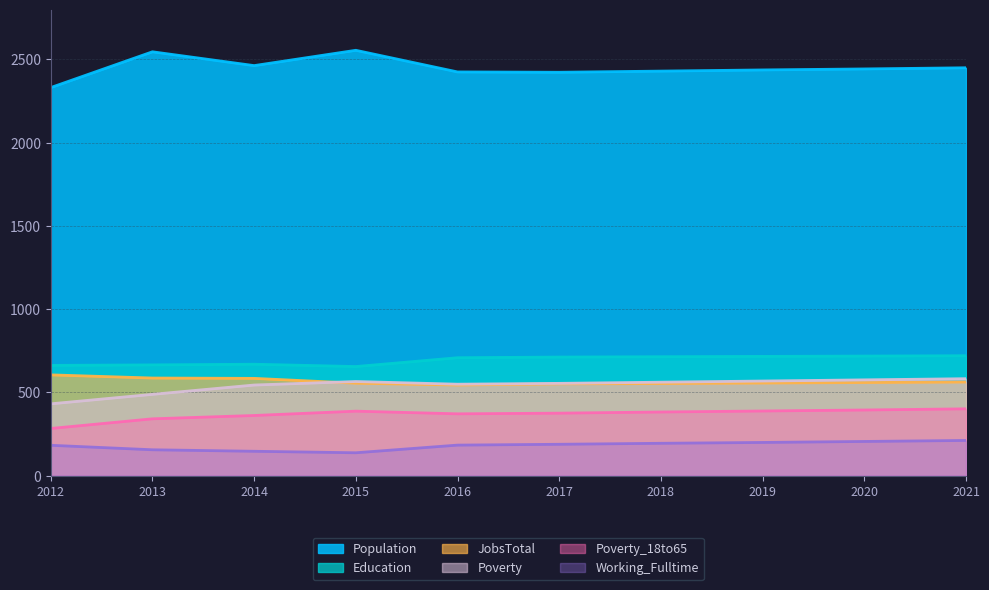

How many values in the Poverty_18to65 series exceed 382?

4